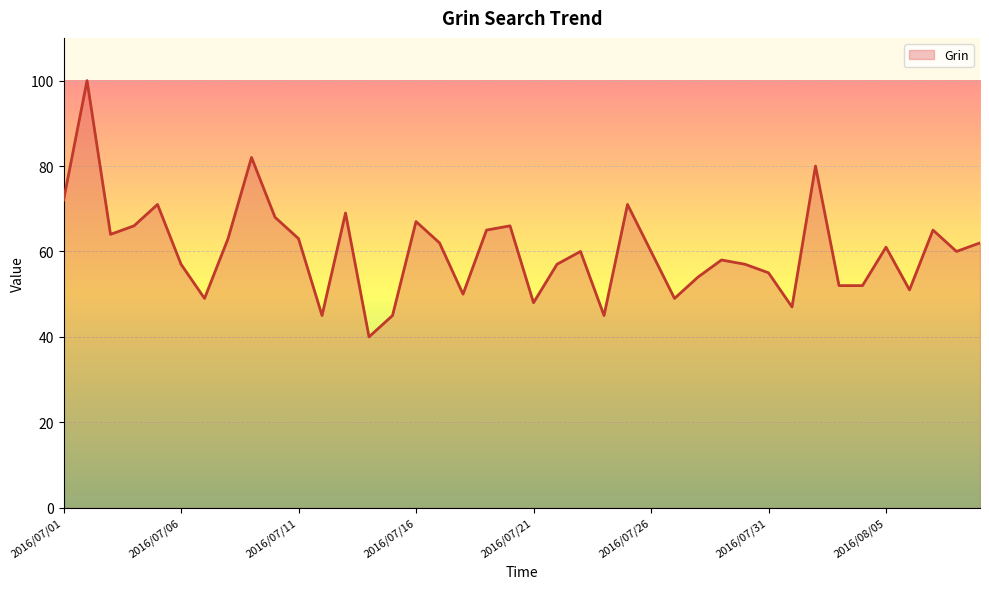

What is the minimum value shown in the chart?

40